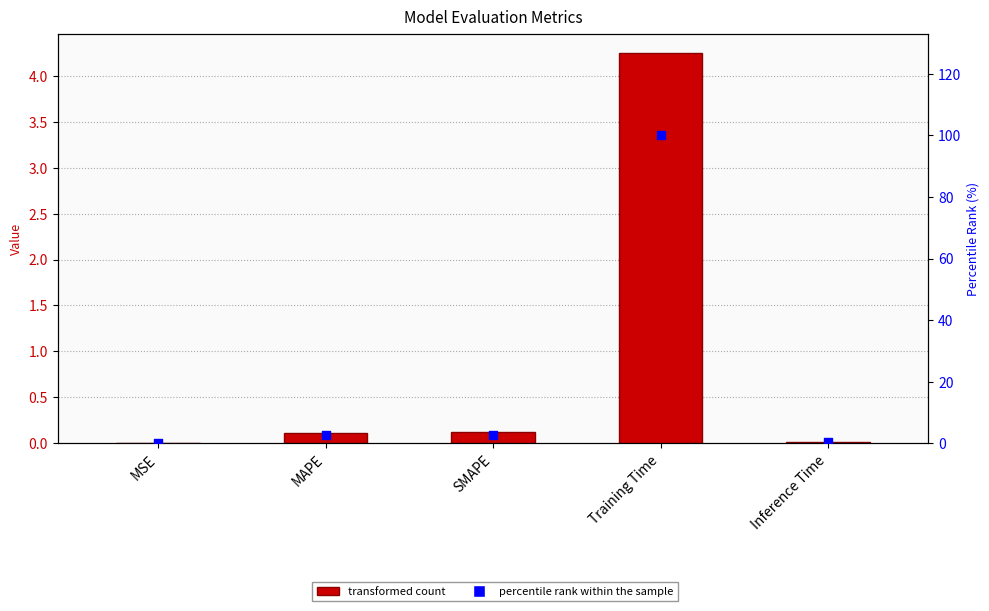

What is the total value across all series at Training Time?

104.2